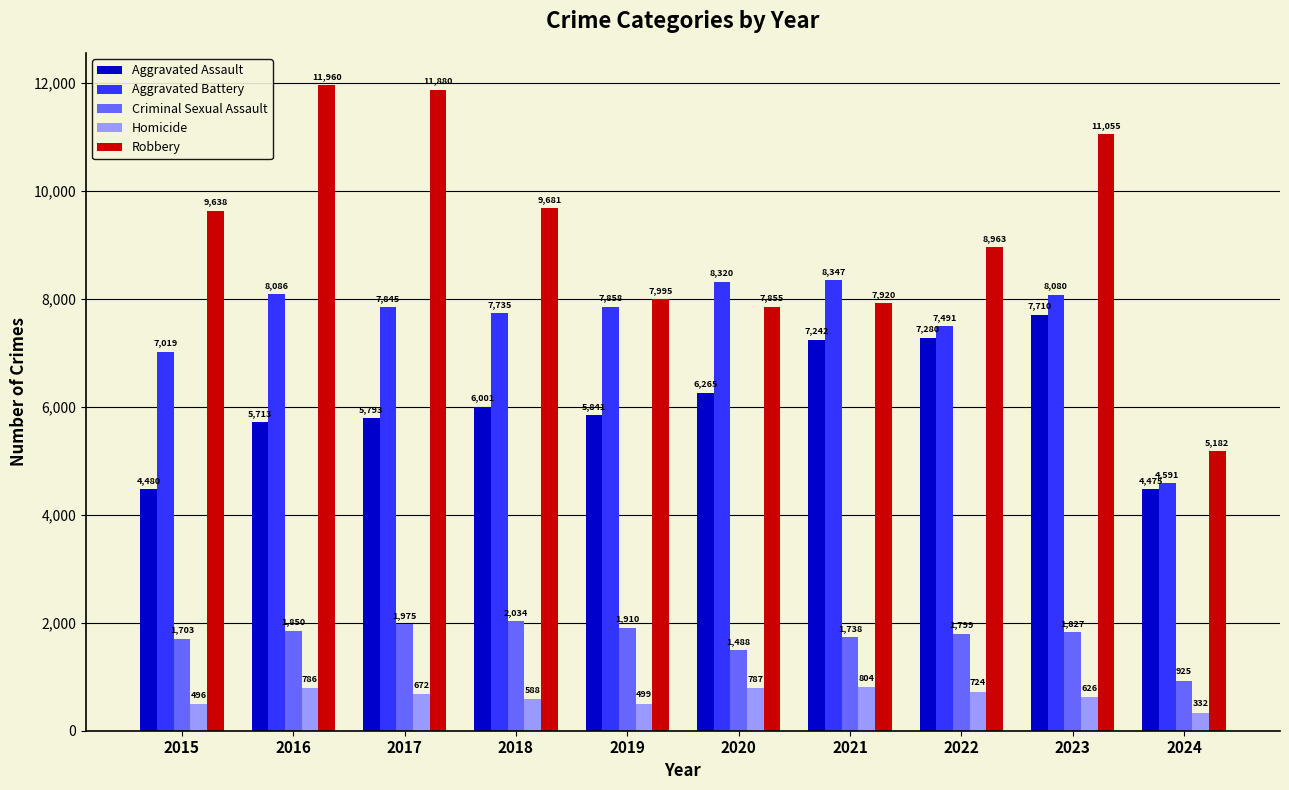

Which category has the highest value across all series?

2016